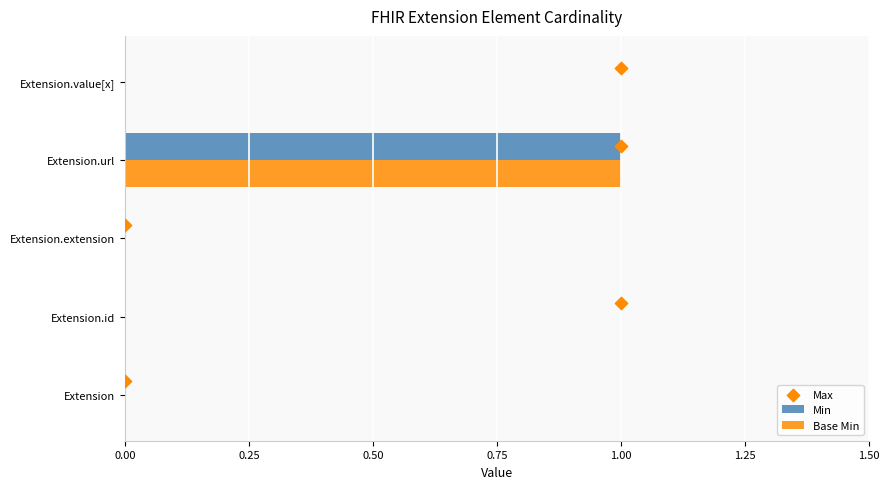

The value of Min at Extension.id is 0. True or false?

True